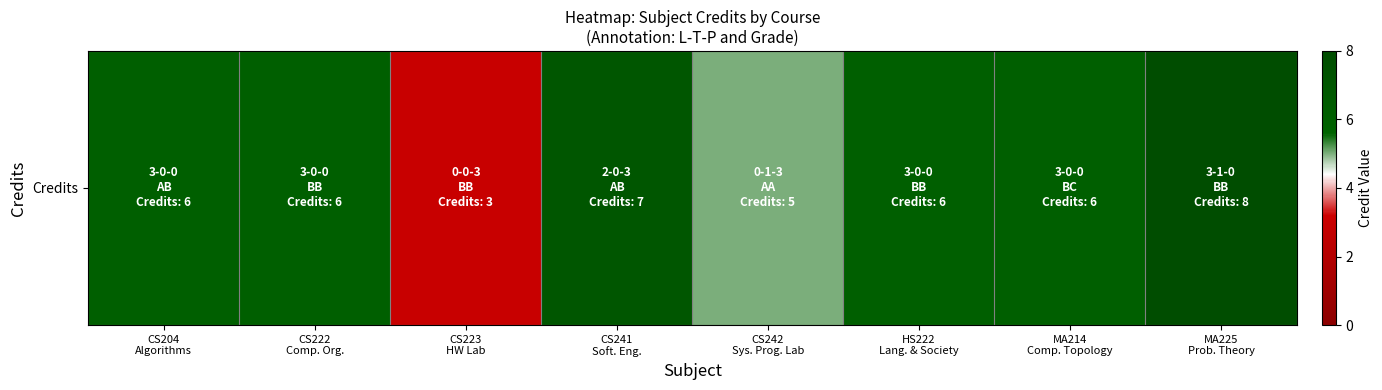

The chart shows a value of 9 at HS222
Lang. & Society. True or false?

False